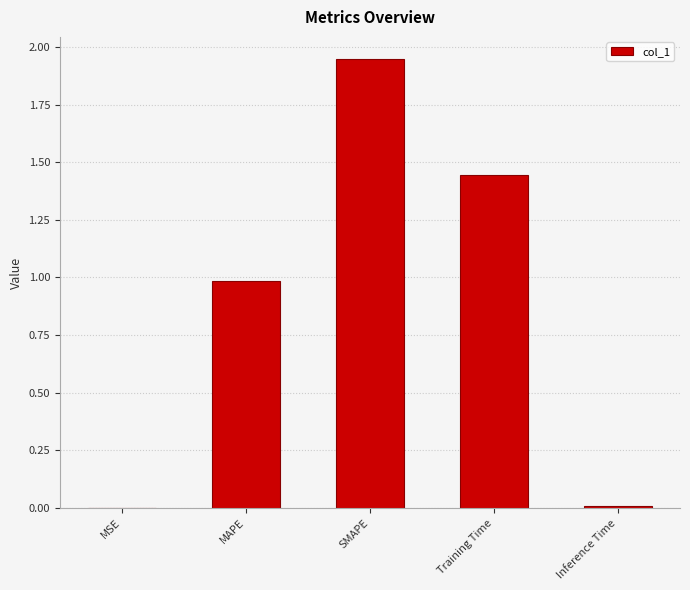

True or false: the data shows 0.0 at MSE.

True